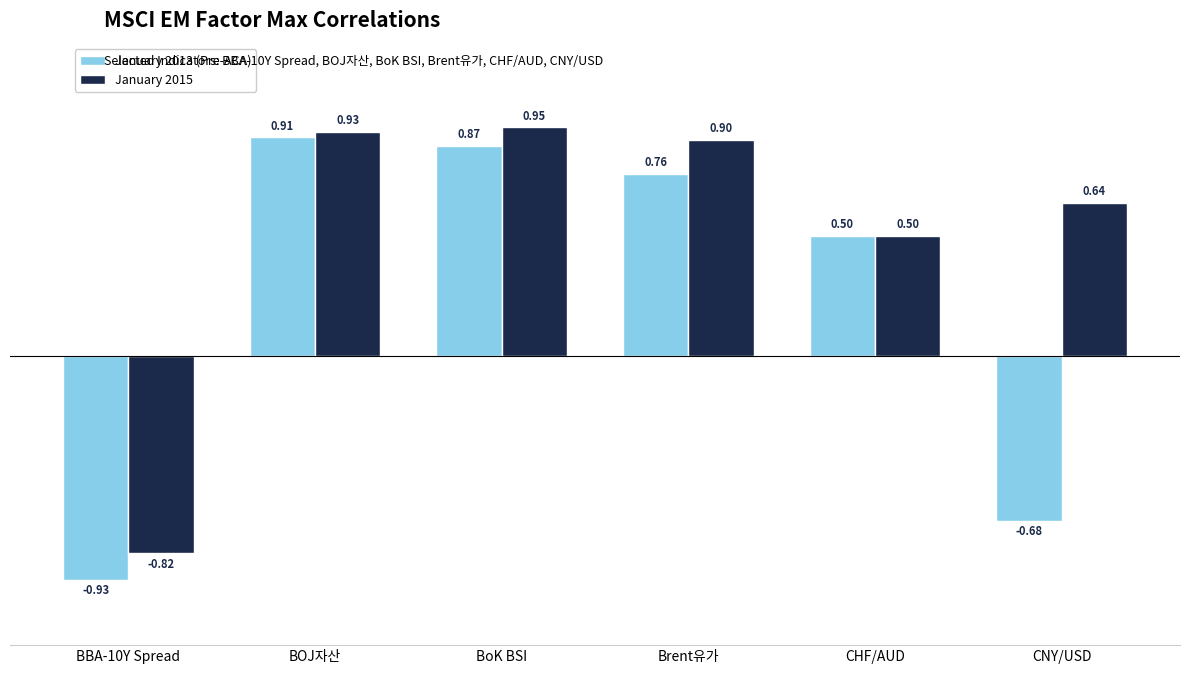

What is the label of the 2nd bar from the right?

CHF/AUD